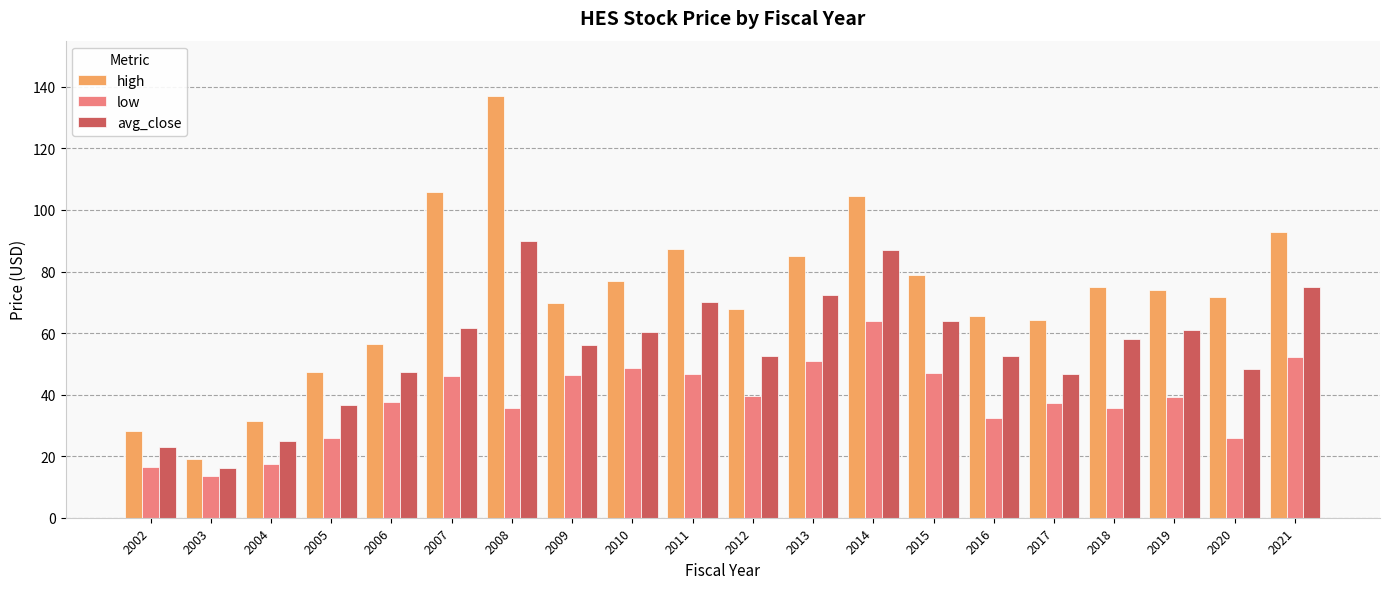

What is the minimum value shown in the chart?

13.7